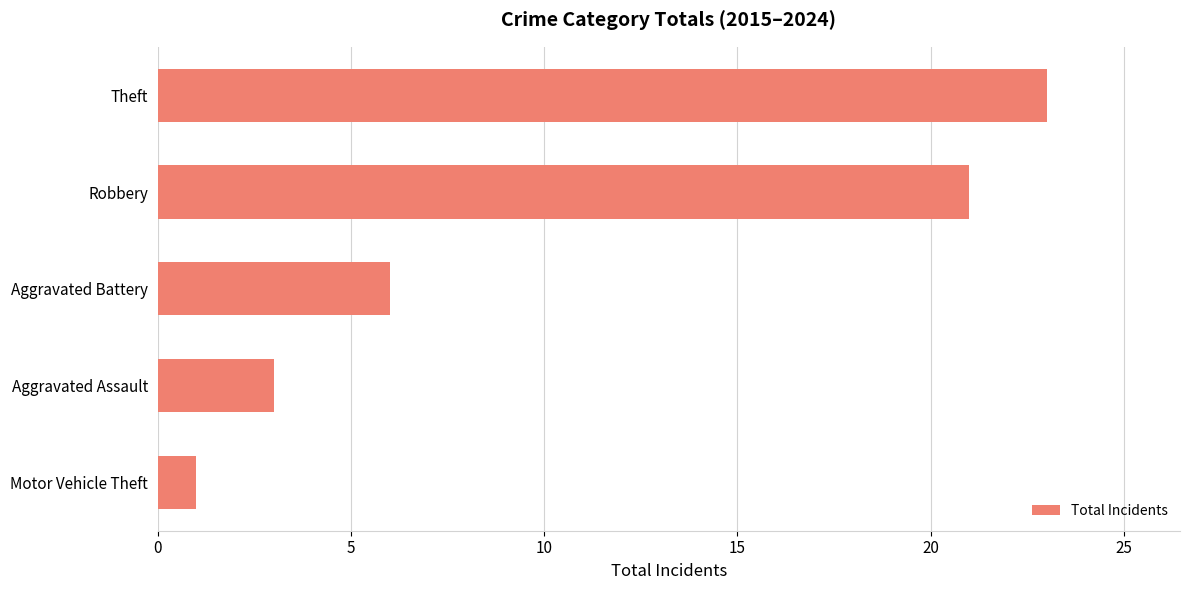

What is the minimum value shown in the chart?

1